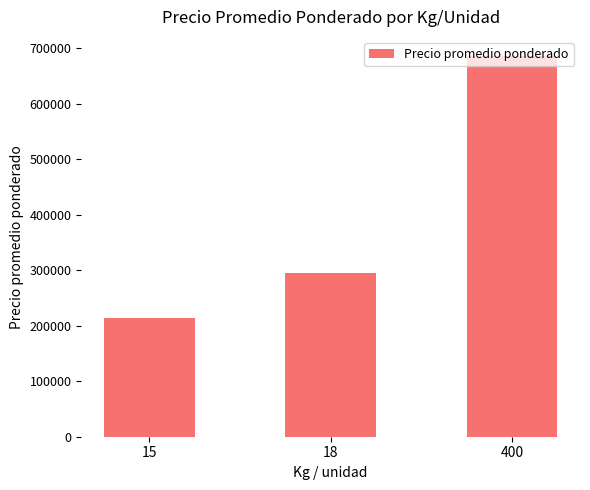

Does the chart contain stacked bars?

No